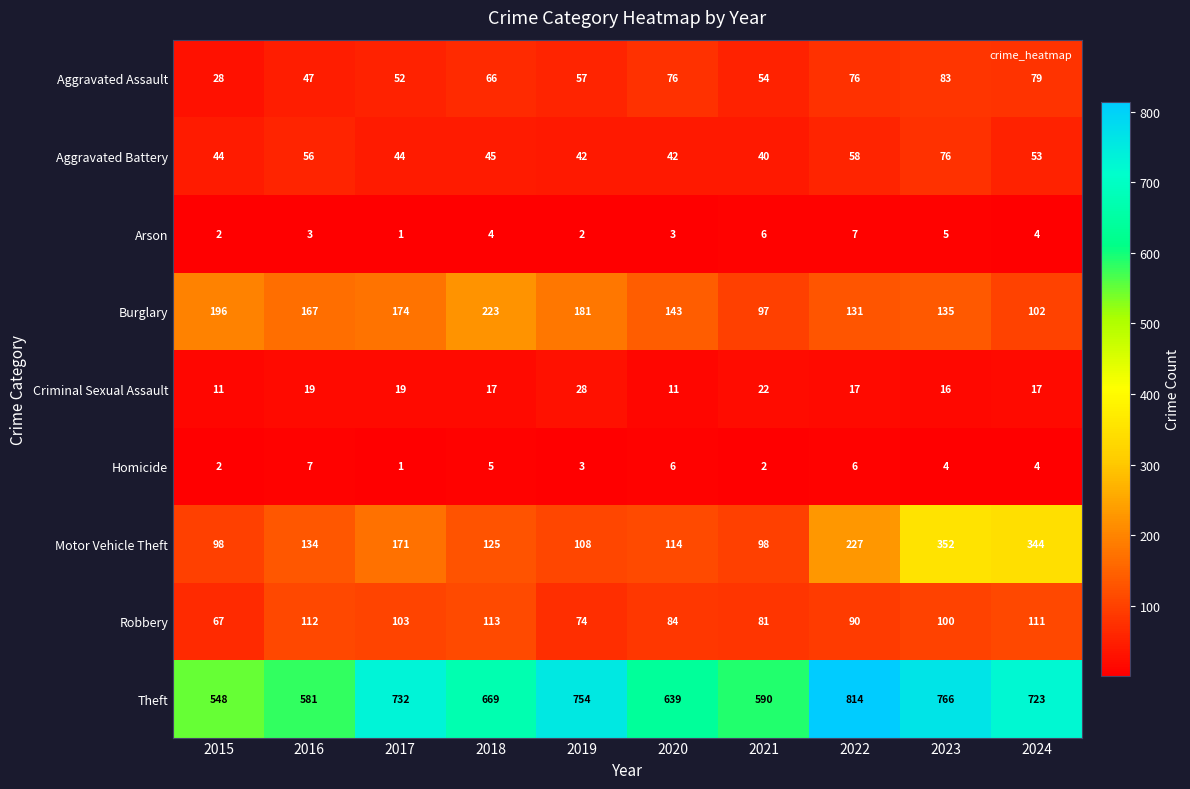

The Burglary series shows 167 at 2016. True or false?

True